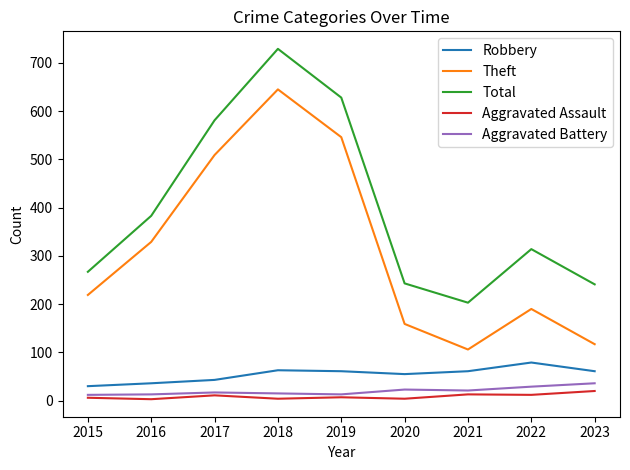

True or false: Robbery and Aggravated Assault cross at least once.

False